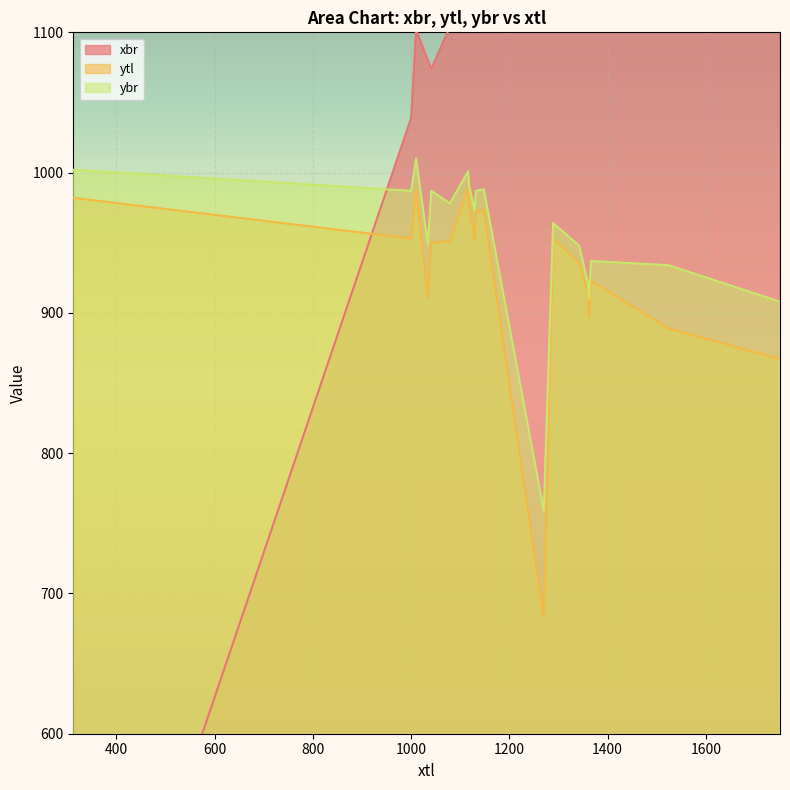

Read the ytl value at 1148, to the nearest 50.

950